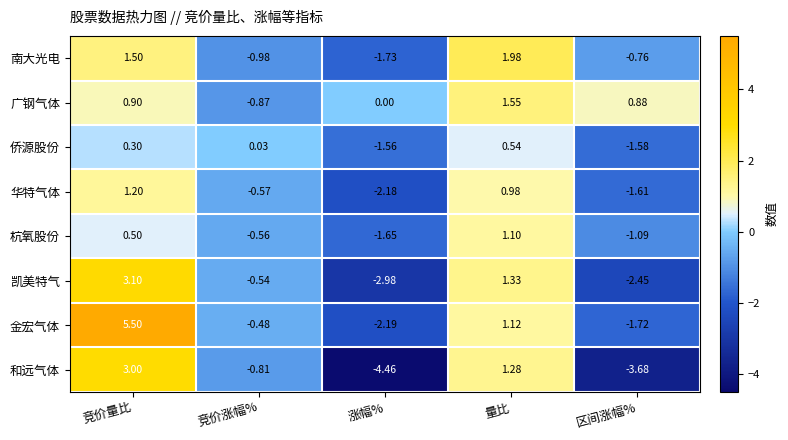

At how many categories does at least one series exceed 3?

1